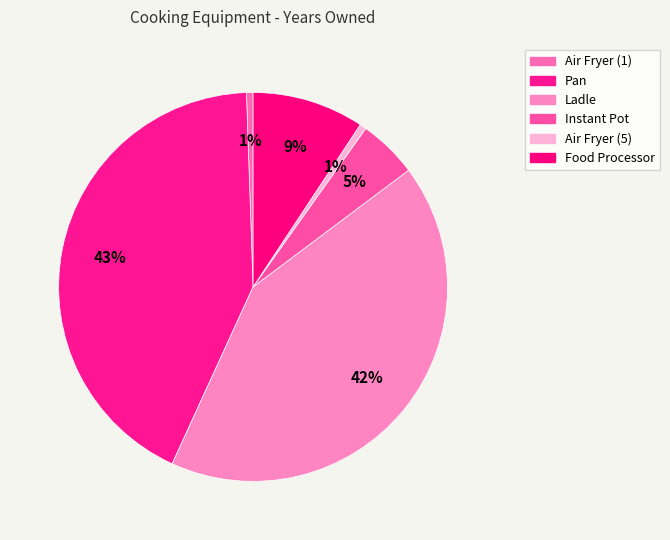

Rank the categories by value from highest to lowest.

Pan, Ladle, Food Processor, Instant Pot, Air Fryer (1), Air Fryer (5)